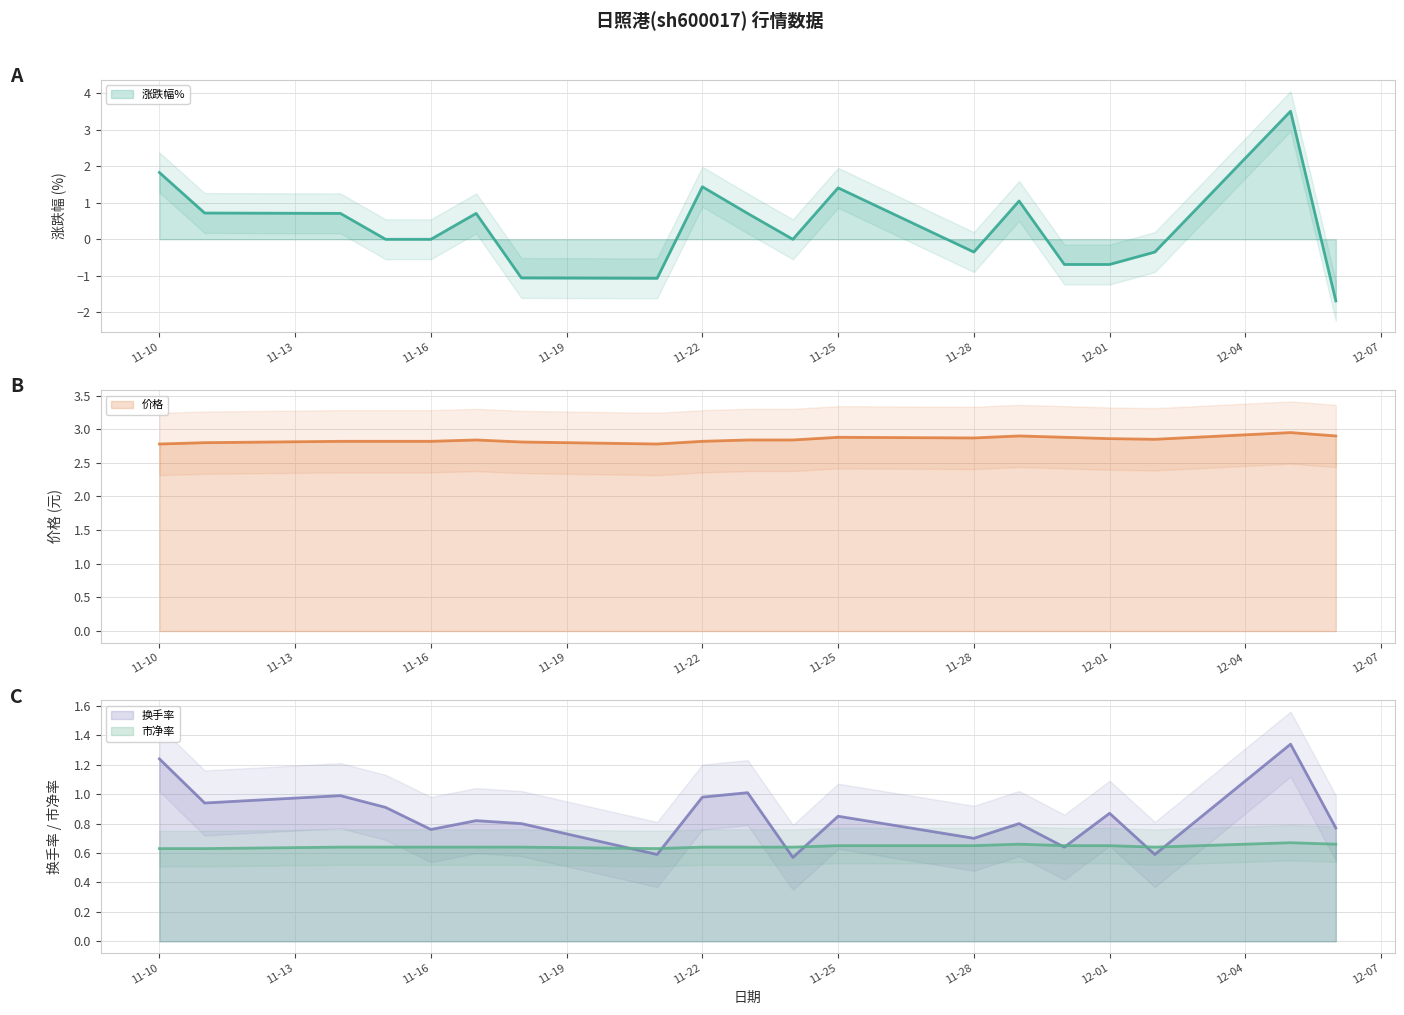

Which category has the highest value across all series?

2022-12-05